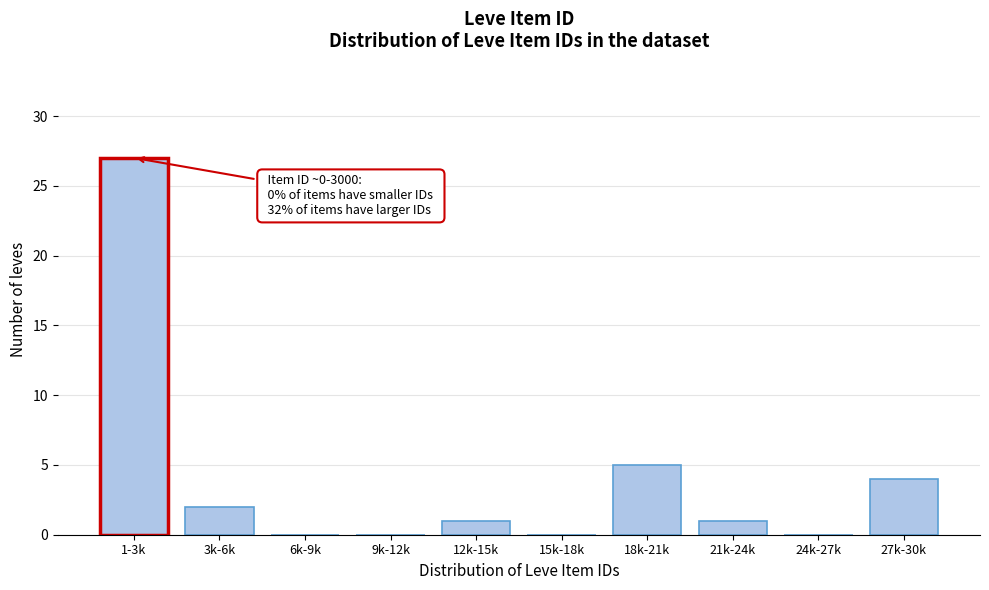

Reading left to right, list all the values displayed in this chart.

1-3k=27	3k-6k=2	6k-9k=0	9k-12k=0	12k-15k=1	15k-18k=0	18k-21k=5	21k-24k=1	24k-27k=0	27k-30k=4